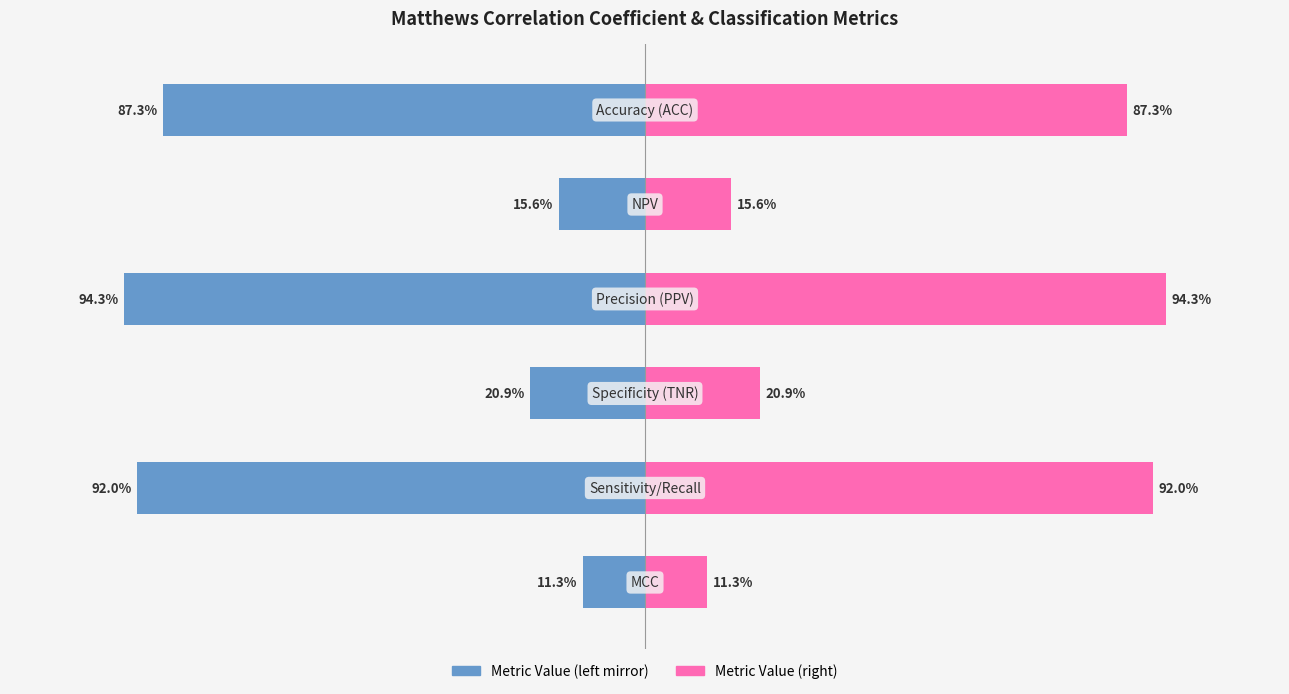

Reading right to left, what are all the values shown in this chart?

0.9	0.2	0.9	0.2	0.9	0.1